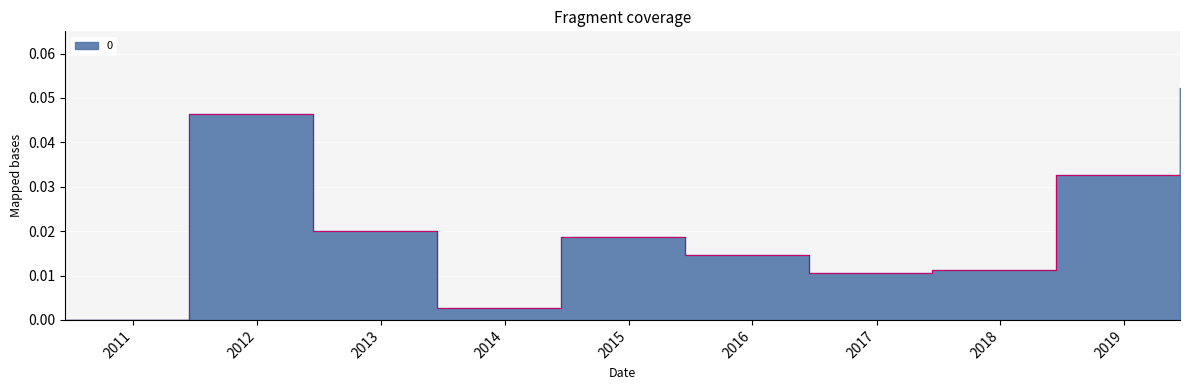

Reading left to right, transcribe all the data shown in this chart.

0.0	0.0	0.0	0.0	0.0	0.0	0.0	0.0	0.0	0.1